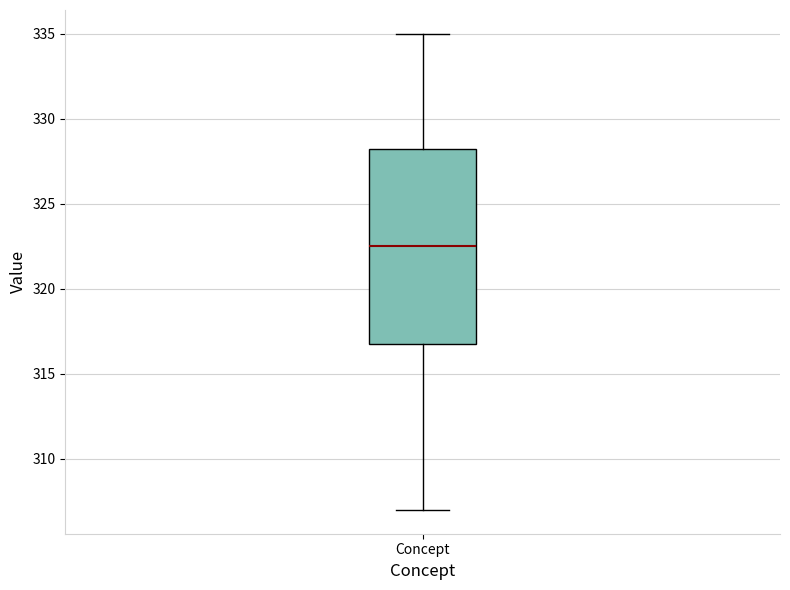

Where does the lower whisker of the box for Concept end on the y-axis? The values are not printed on the chart, so give them approximately, as read against the axis.

307.0